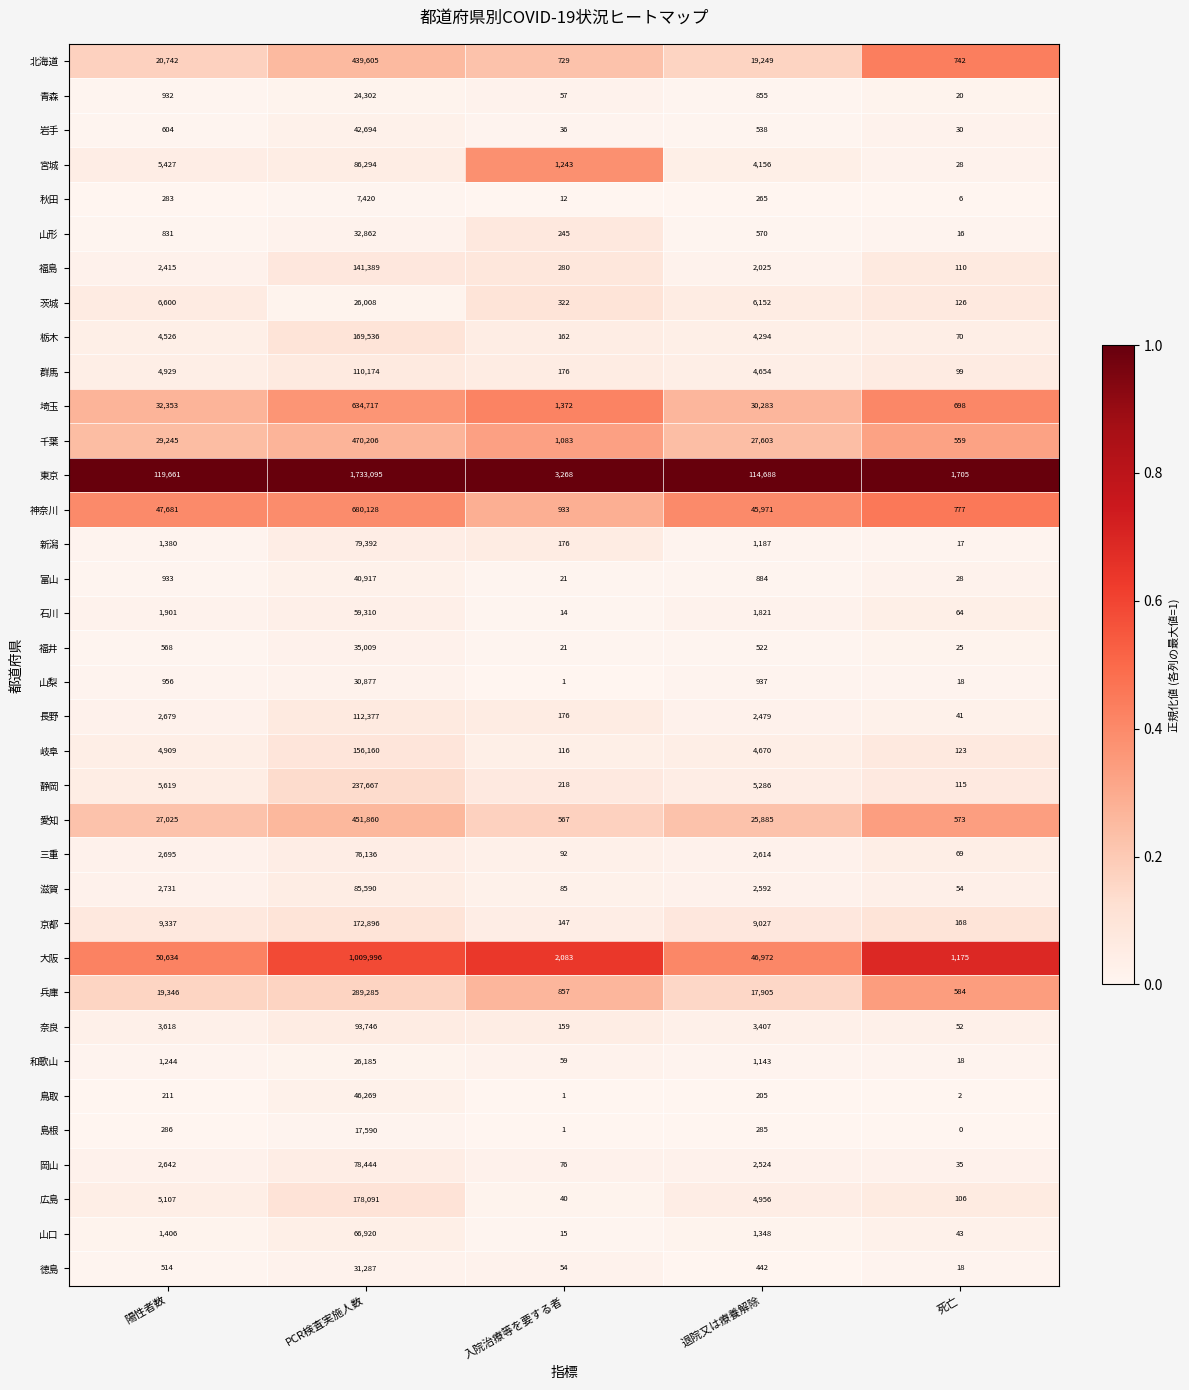

What is the maximum value for 福島?

141389